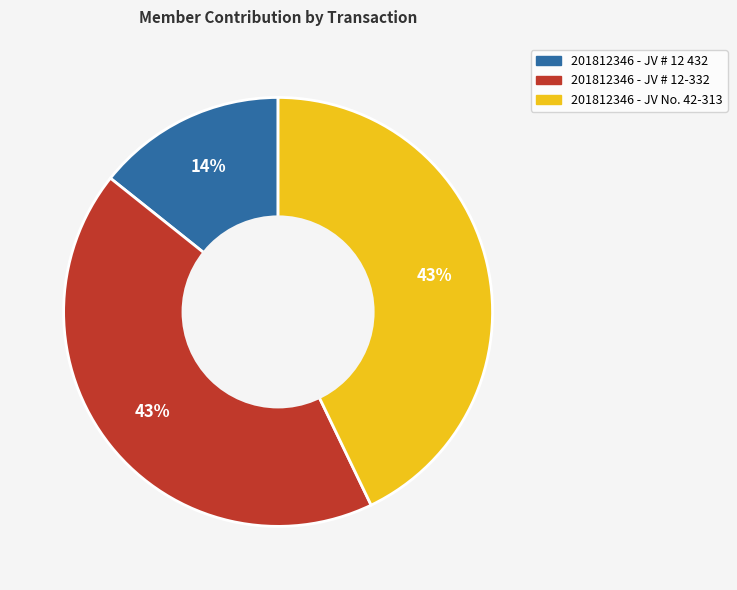

To the nearest percent, what is the average slice percentage?

33%